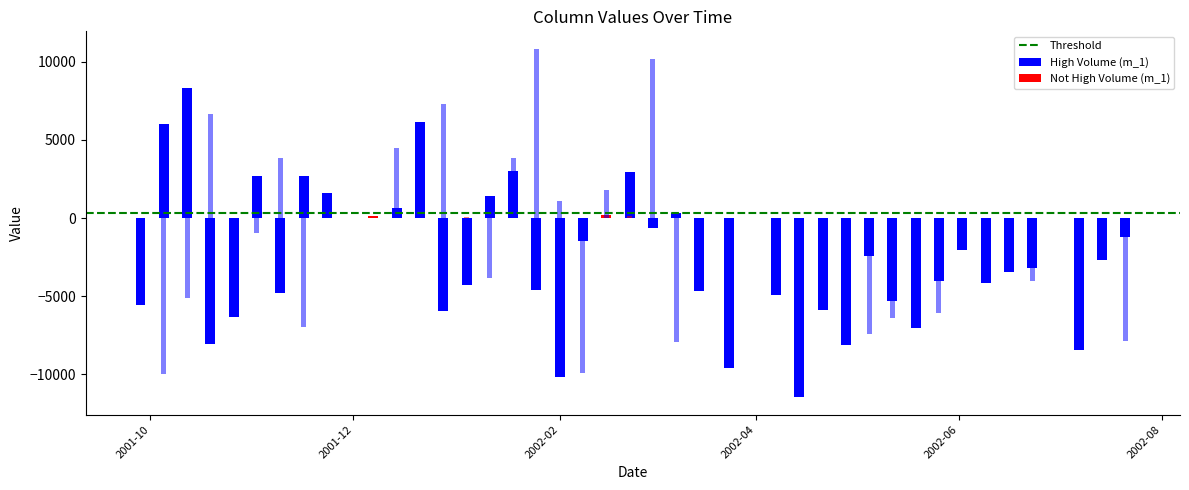

What is the average value of the m_2 series?

-1602.0